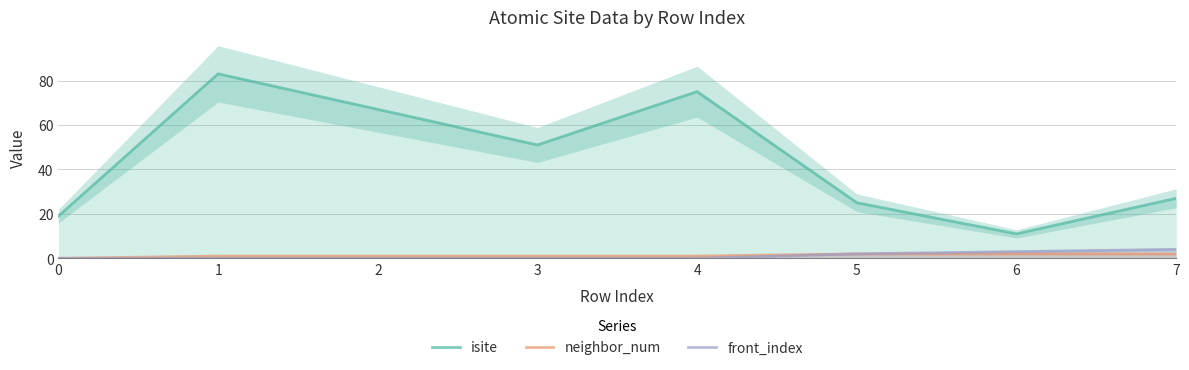

What is the value of the isite point at the 4th from the left?

51